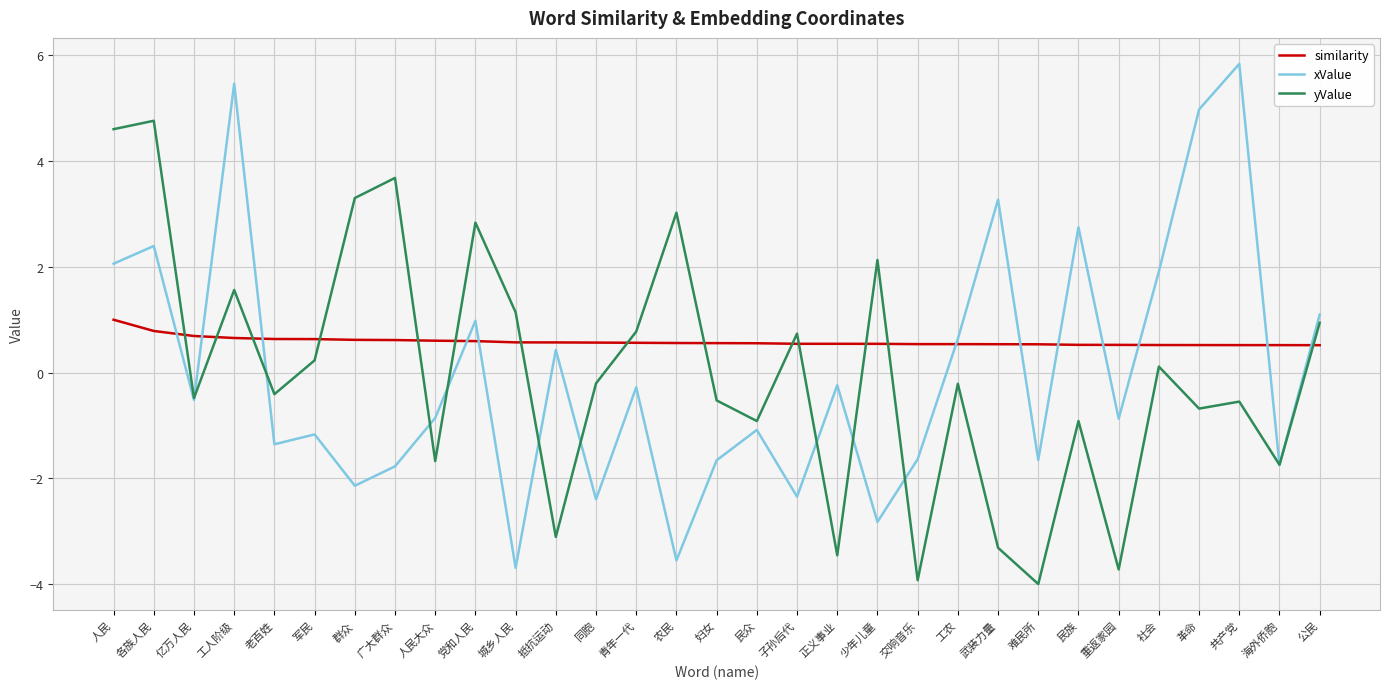

What is the smallest value displayed?

-4.0